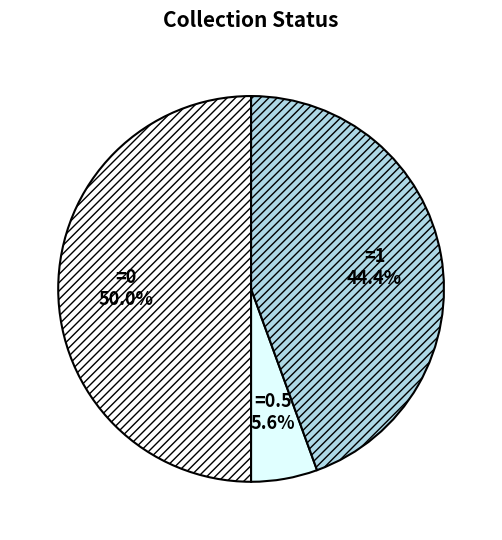

How many segments does this pie chart have?

3